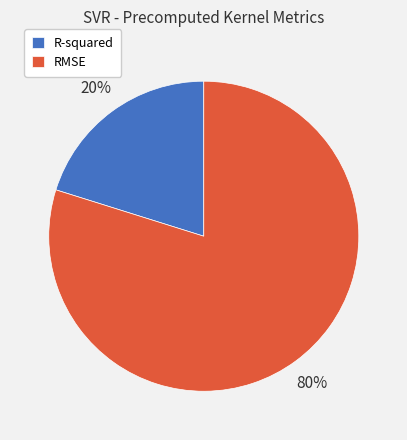

Is the sum of R-squared and RMSE greater than half?

Yes